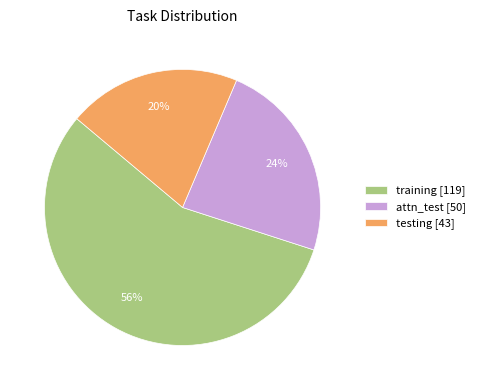

To the nearest percent, what is the difference between the testing and training slice percentages?

36%